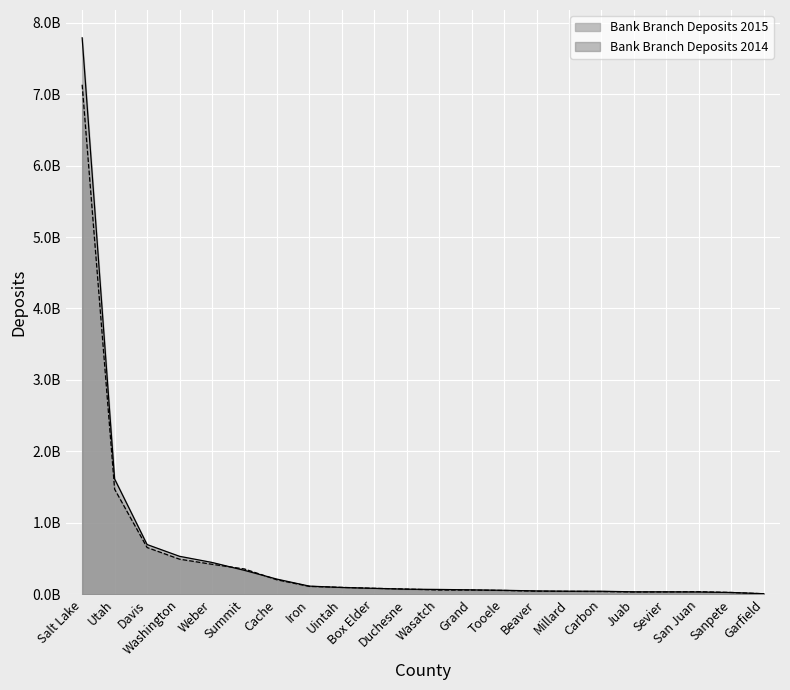

True or false: Bank Branch Deposits 2015 and Bank Branch Deposits 2014 intersect in this chart.

True